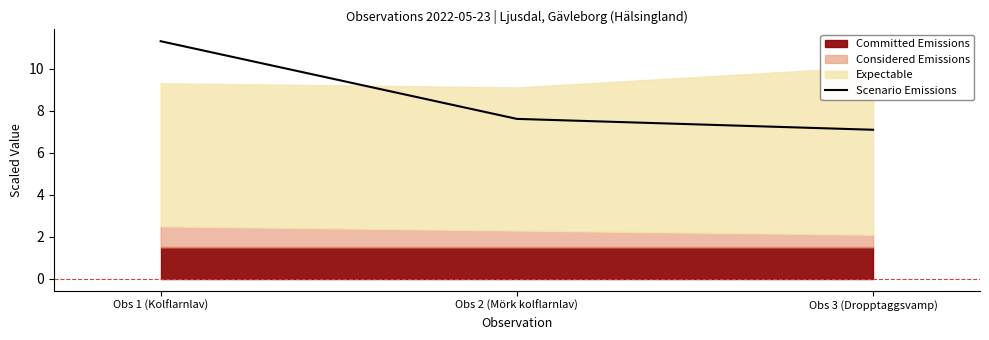

List the labels in order of Scenario Emissions value, smallest first.

Obs 3 (Dropptaggsvamp), Obs 2 (Mörk kolflarnlav), Obs 1 (Kolflarnlav)